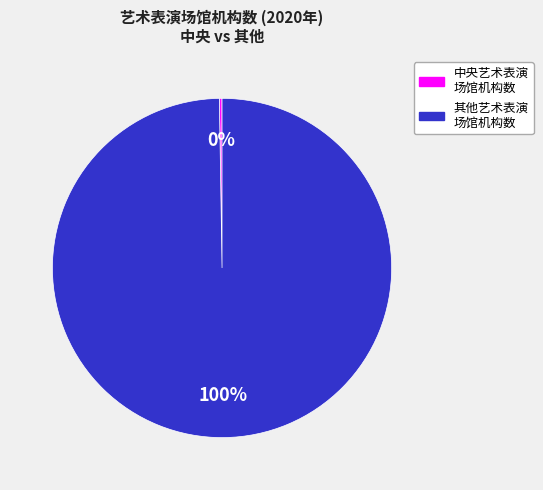

Is there any slice that represents more than half of the pie?

Yes